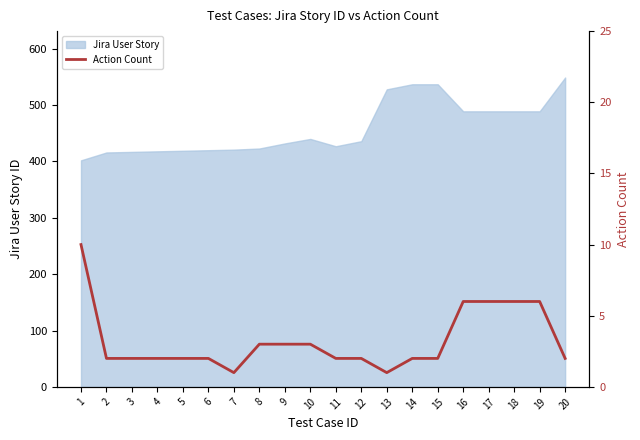

How many points are lower than both their immediate neighbors (excluding endpoints)?

2